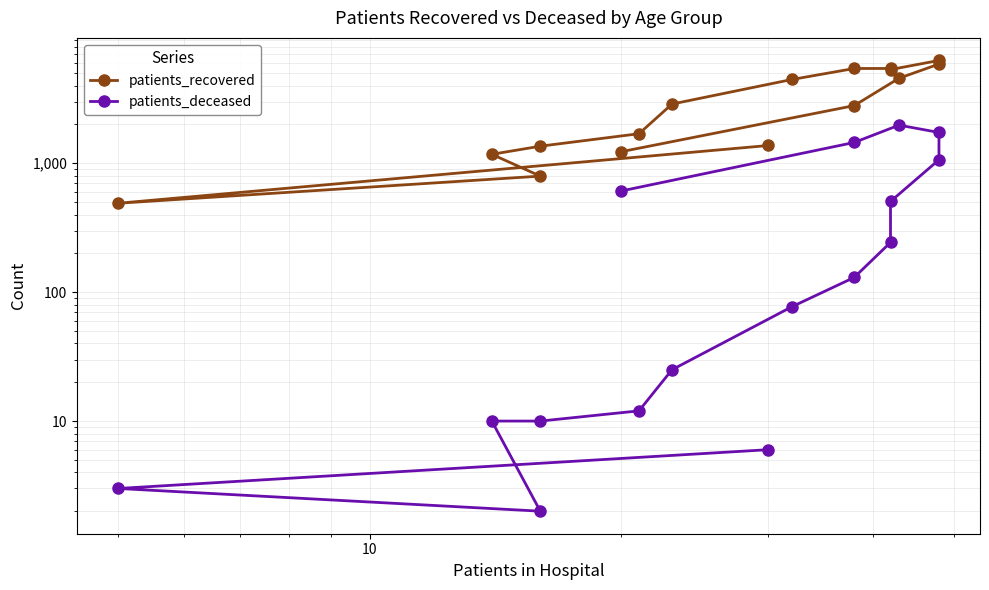

How many interior local peaks does the patients_recovered series have?

2